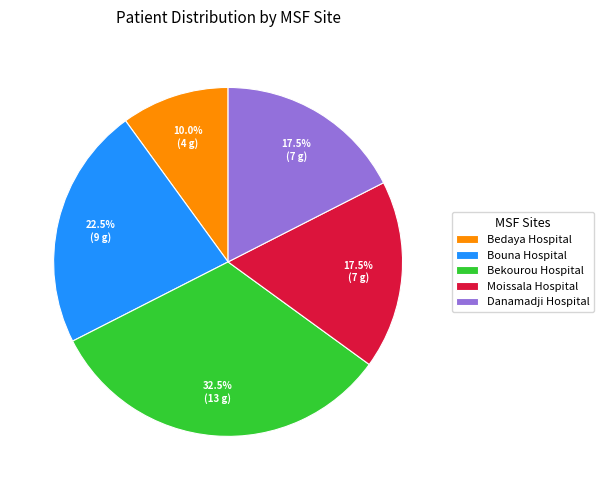

The Moissala Hospital slice represents 8% of the pie. True or false?

False